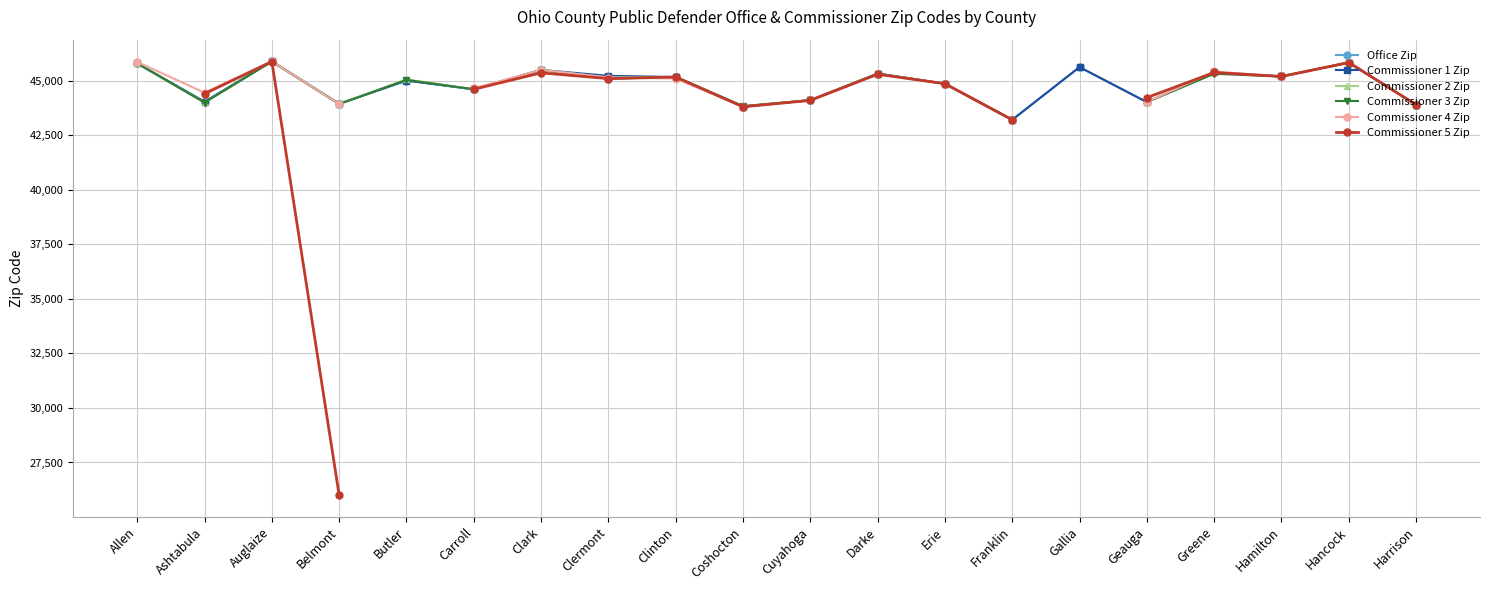

At which category does Commissioner 2 Zip reach its first local valley?

Ashtabula